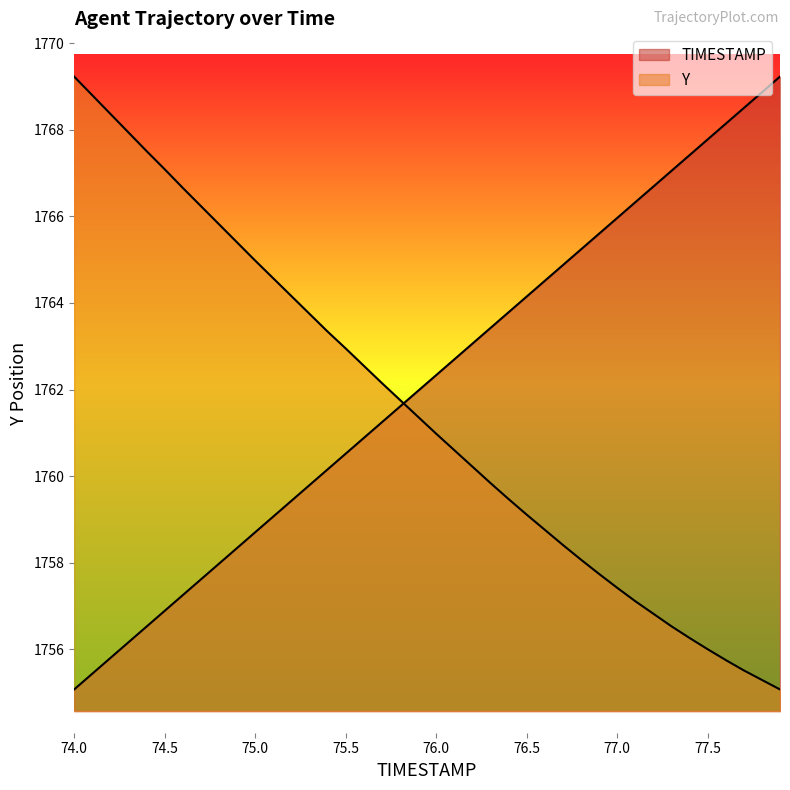

What is the lowest value of the TIMESTAMP series?

1755.1